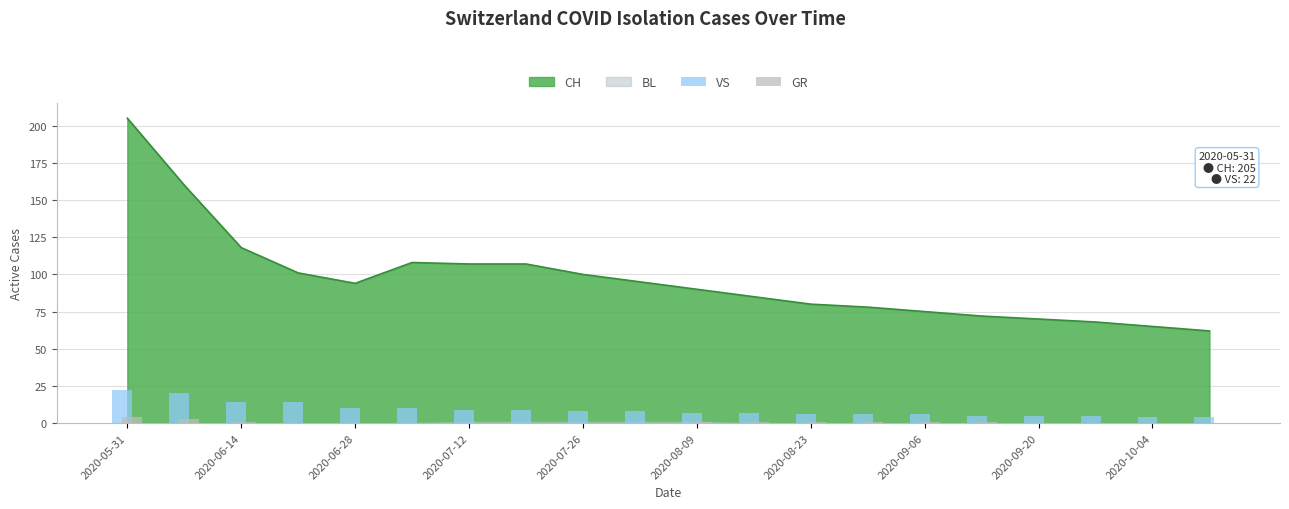

What is the minimum value for VS?

4